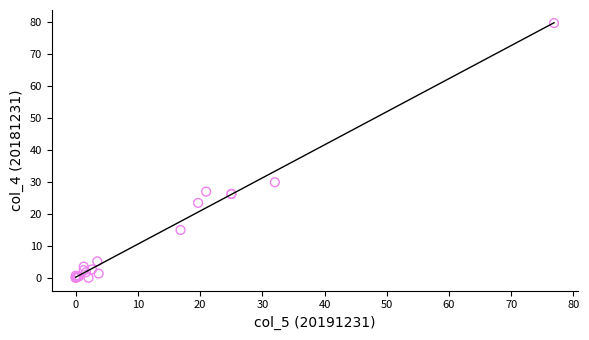

What Y value in the scatter plot is closest to 39?

29.9